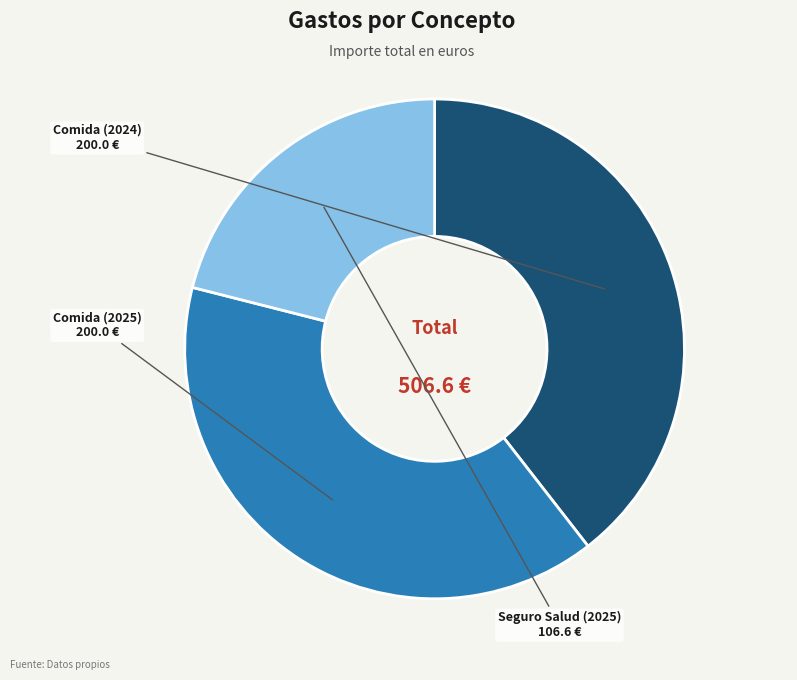

Which category has the smallest portion of the pie?

Seguro Salud (2025)